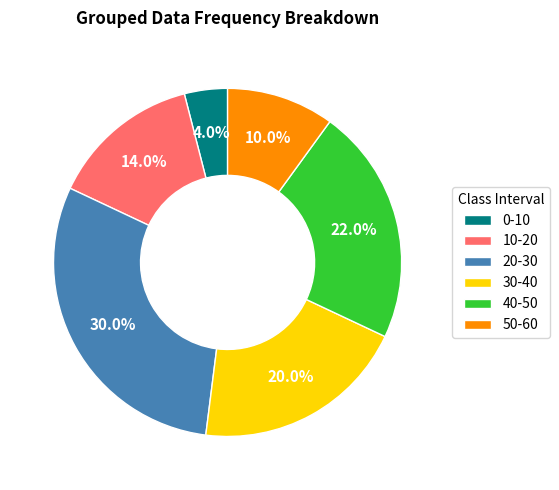

Count the number of slices in the pie.

6